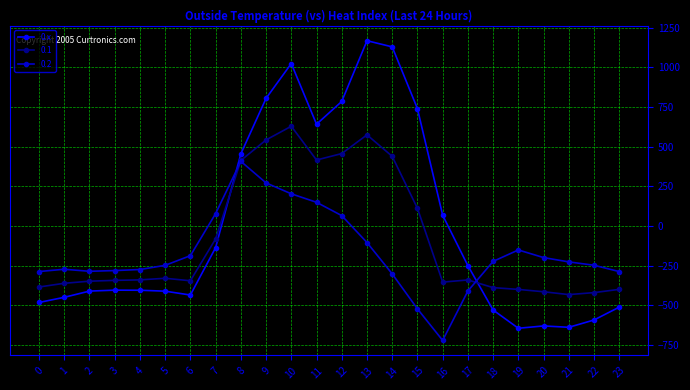

What is the total value across all series at 19?

-1195.3